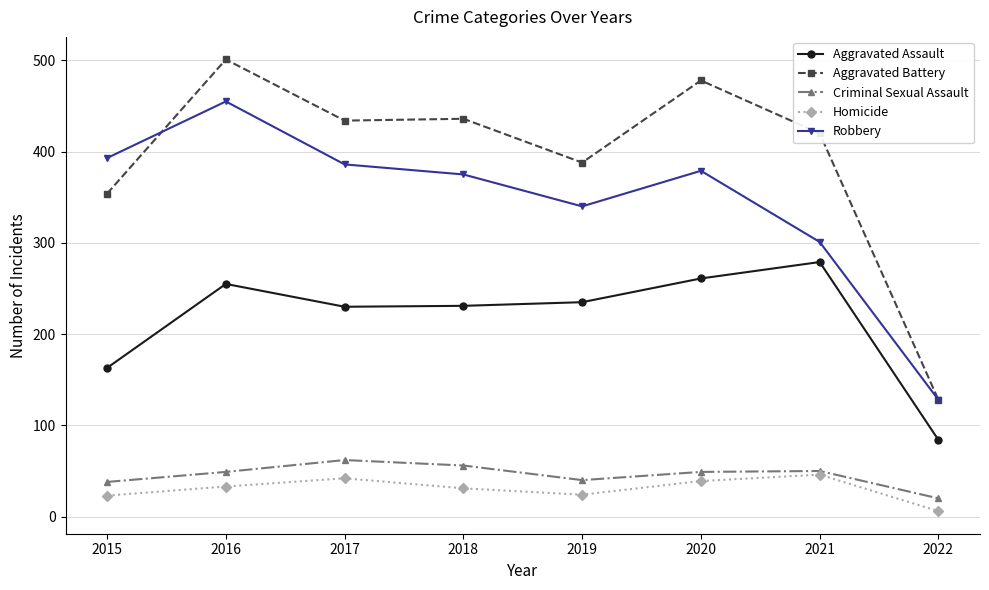

True or false: Aggravated Assault and Criminal Sexual Assault intersect in this chart.

False